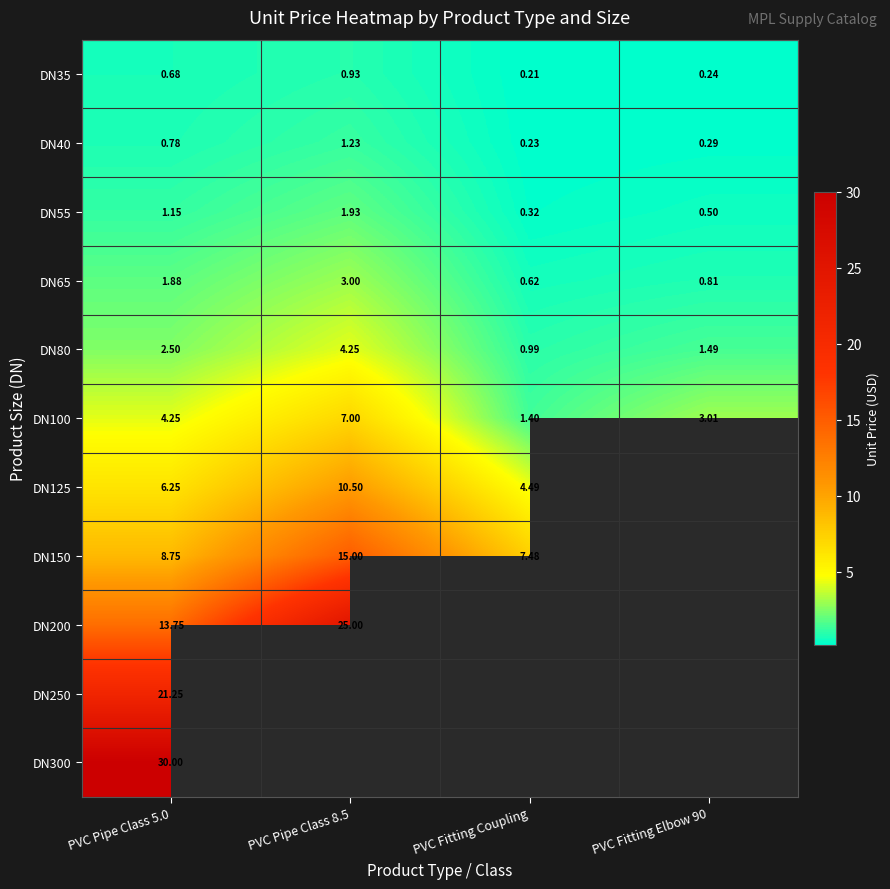

At which label is DN40 closest to 0?

PVC Fitting Coupling